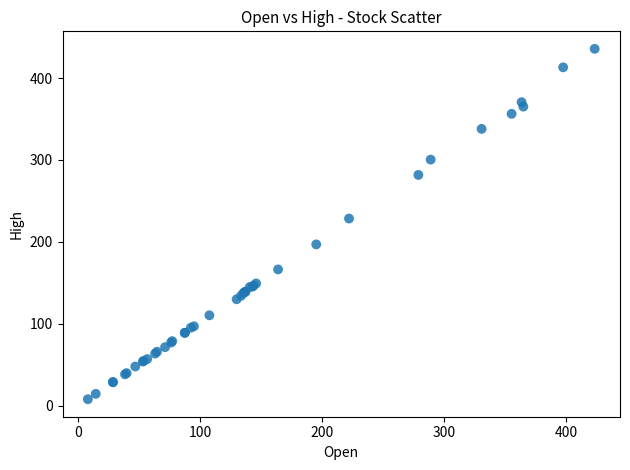

What Y value in the scatter plot is closest to 221?

228.4